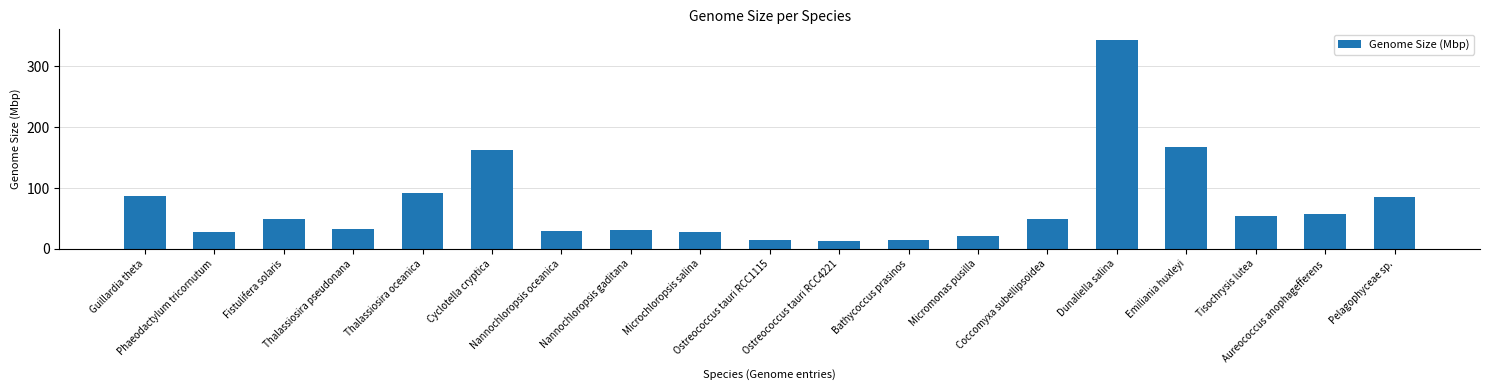

What is the value of the 9th bar from the left?

27.8